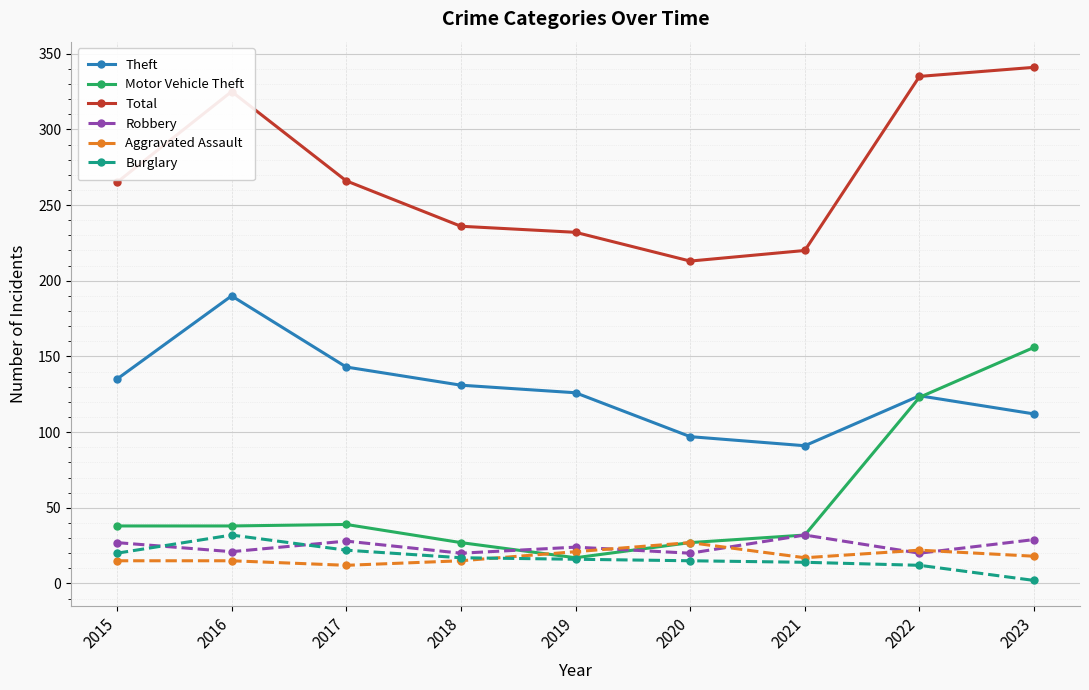

What is the value of the Robbery point at the 8th from the left?

20